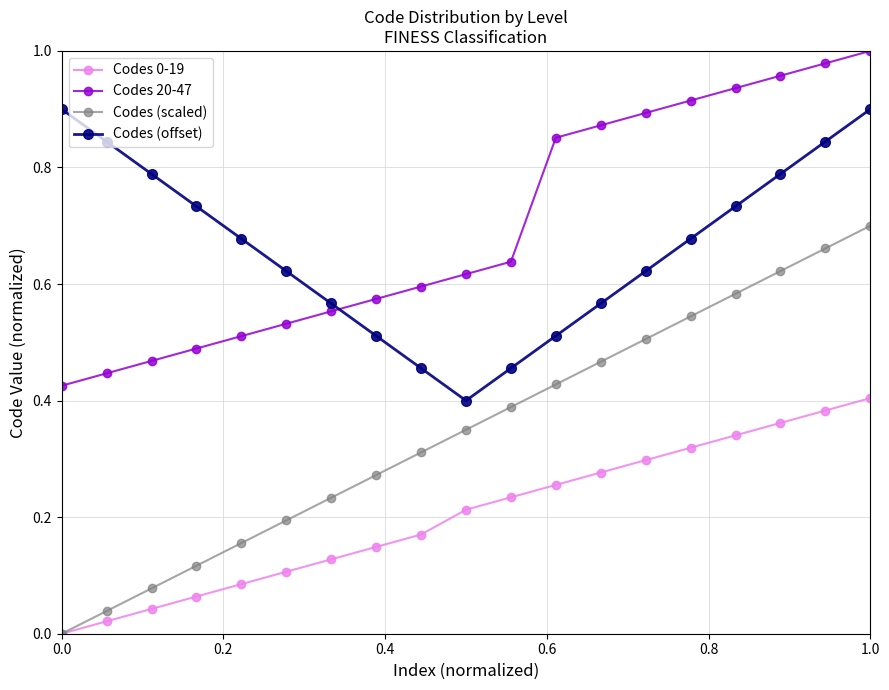

At how many categories does at least one series exceed 0?

19